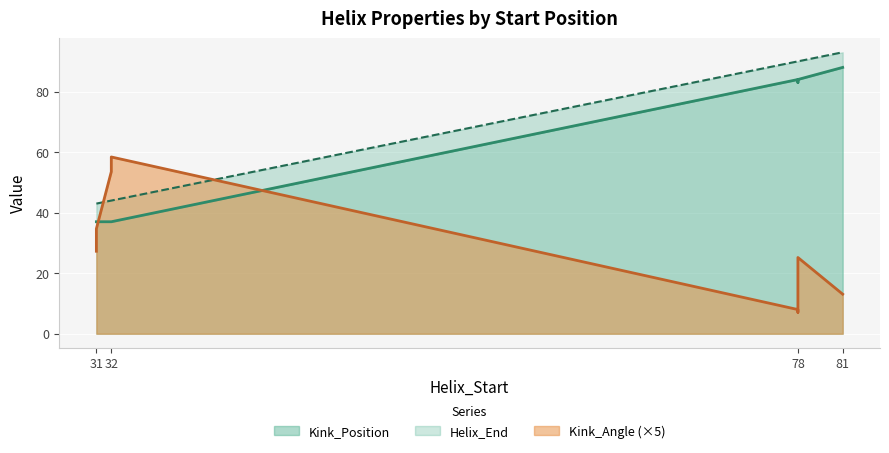

The Helix_End series shows 121.1 at 78. True or false?

False